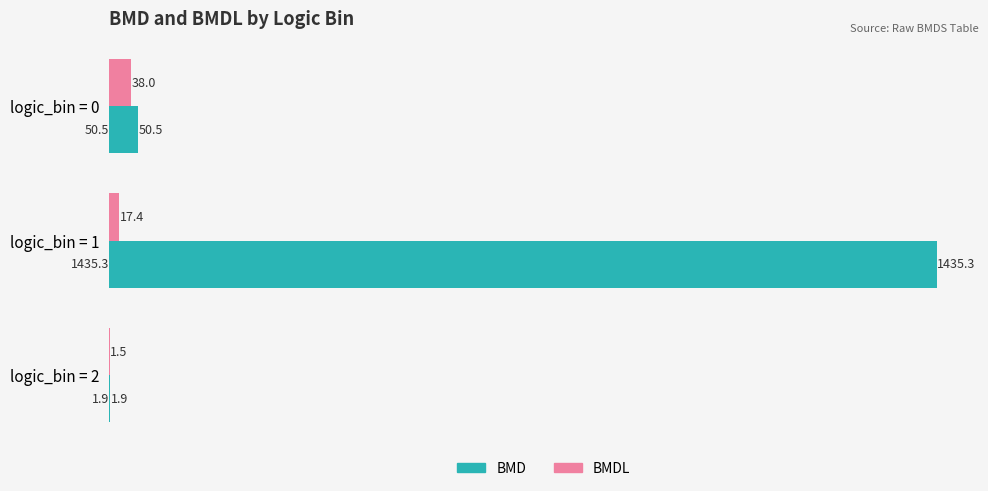

What is the sum of all BMD values?

1487.7